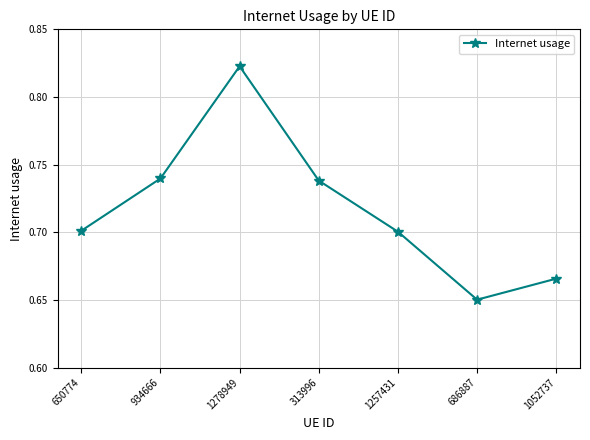

The value at 1257431 is 1.1. True or false?

False